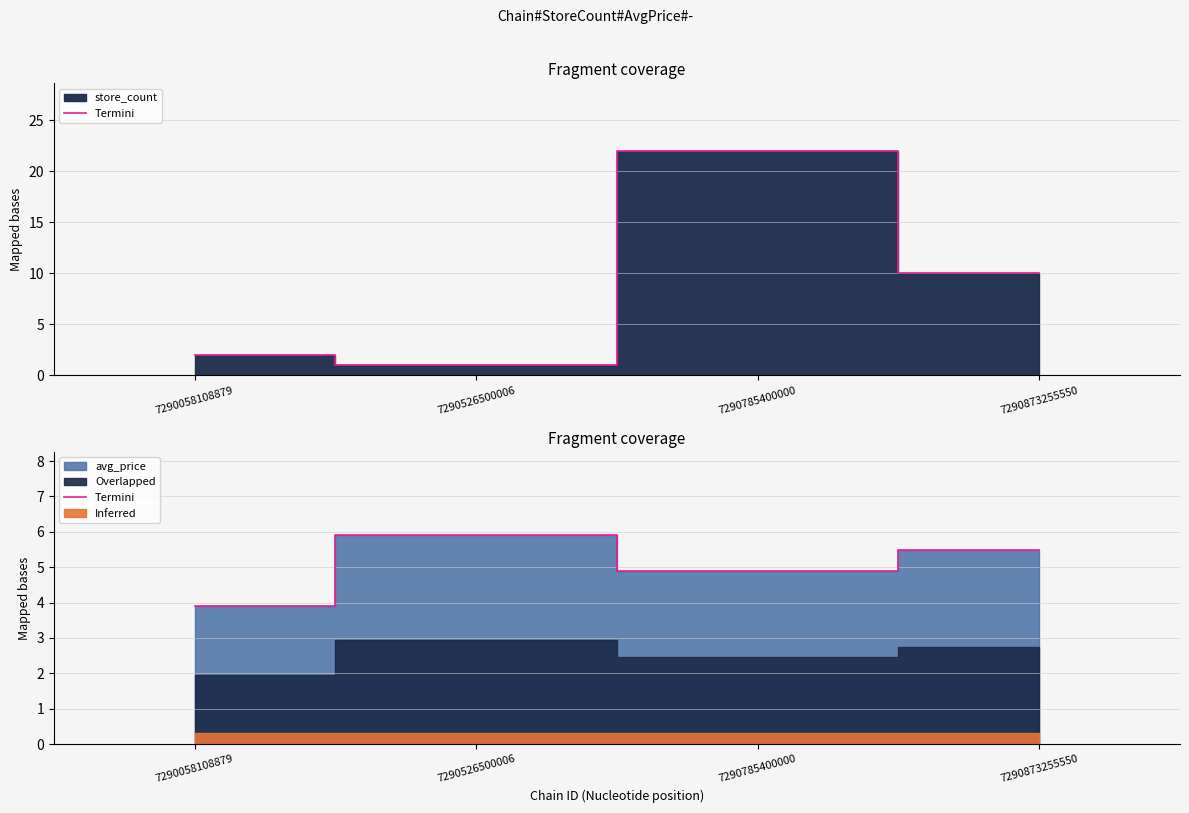

What is the ratio of the value at 7290058108879 to the value at 7290526500006?

0.7